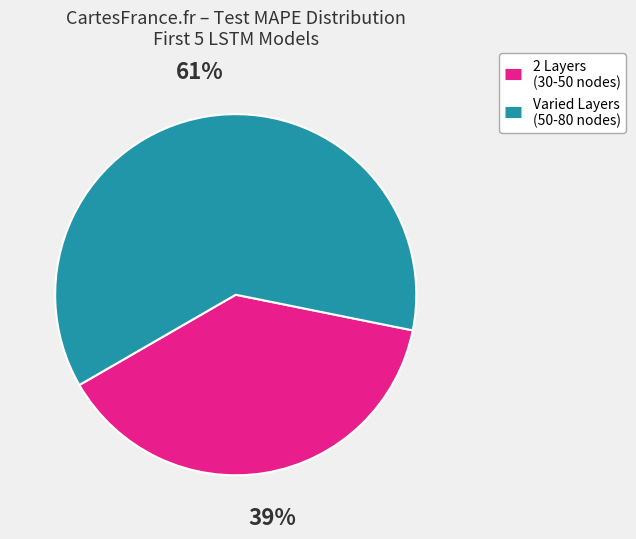

Is there any slice that represents more than half of the pie?

Yes